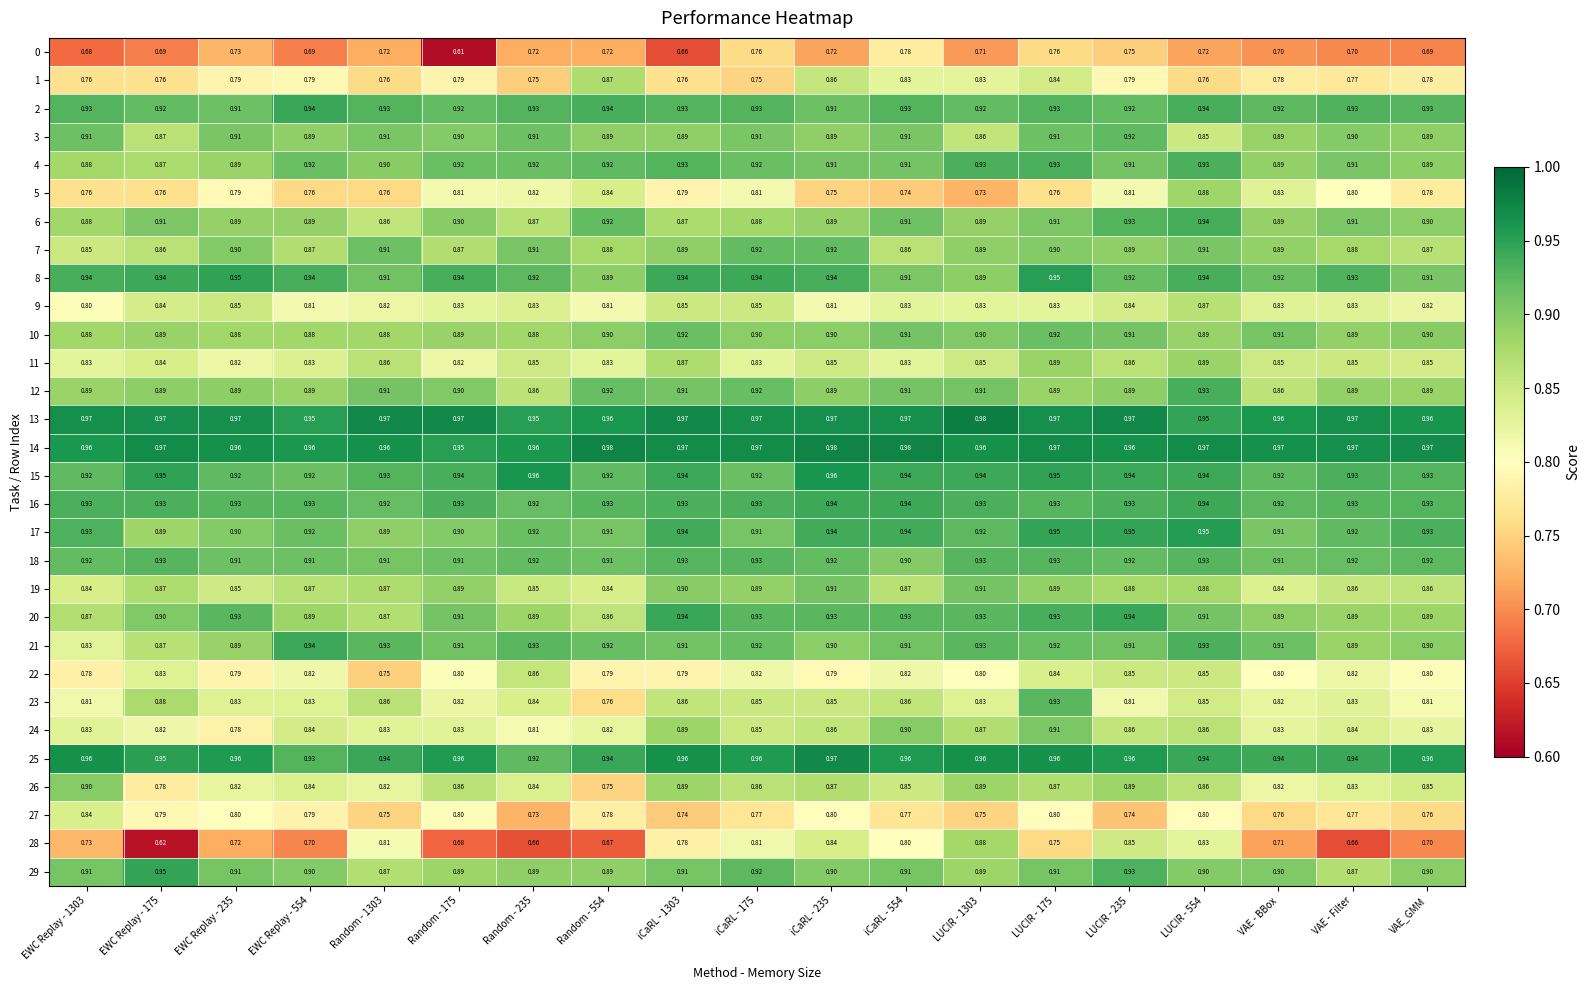

Is the value of 0 at Random - 1303 greater than the value of 18 at LUCIR - 1303?

No